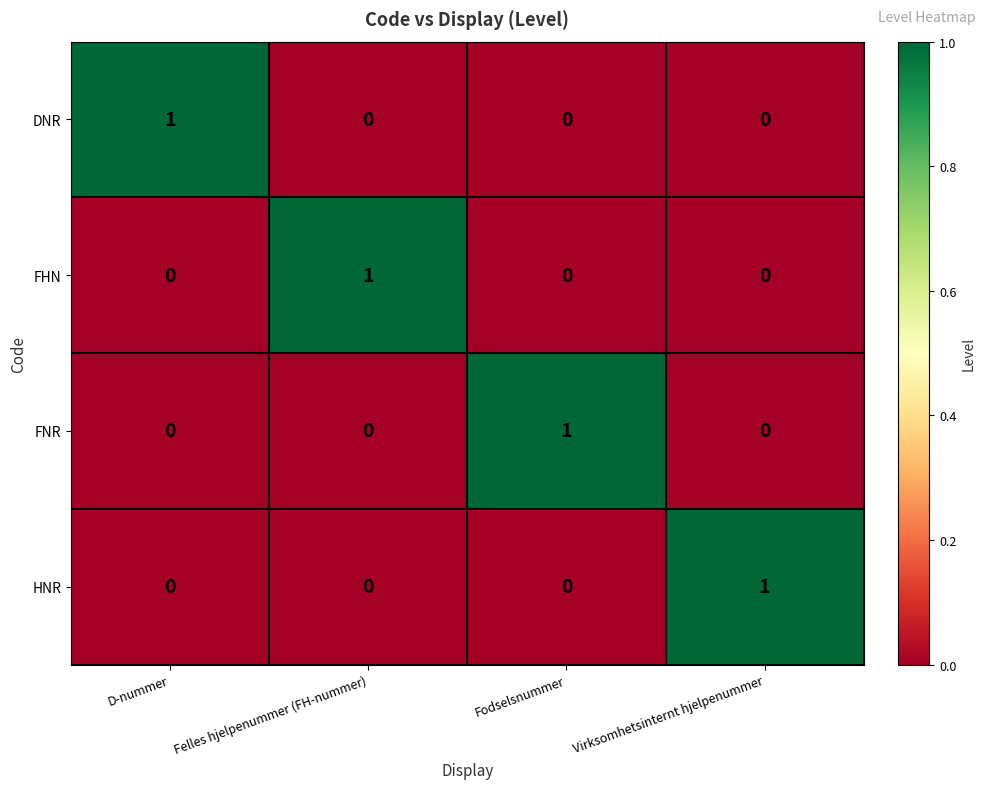

Count the FHN values in the range 0 to 1.

4